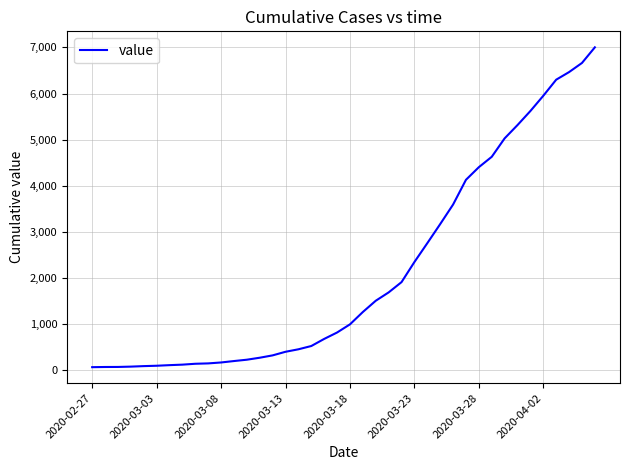

What is the difference between the maximum and minimum values?

6939